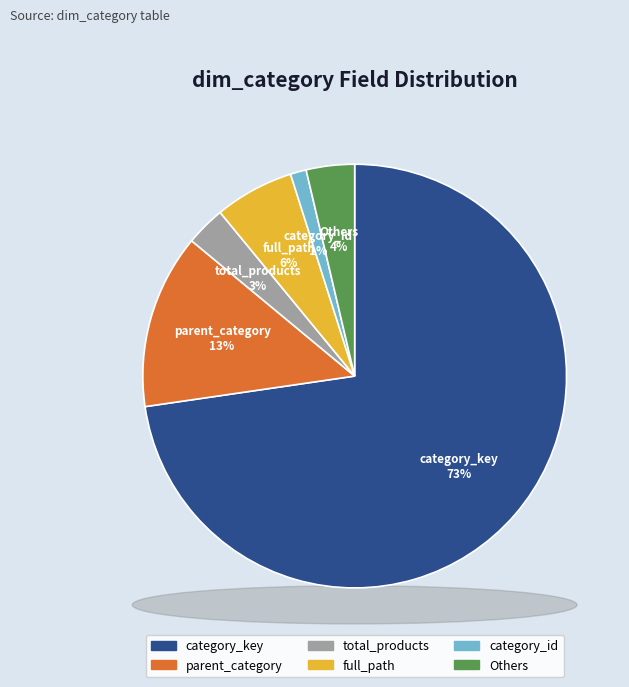

Is it true that category_key is 80% of the pie?

False